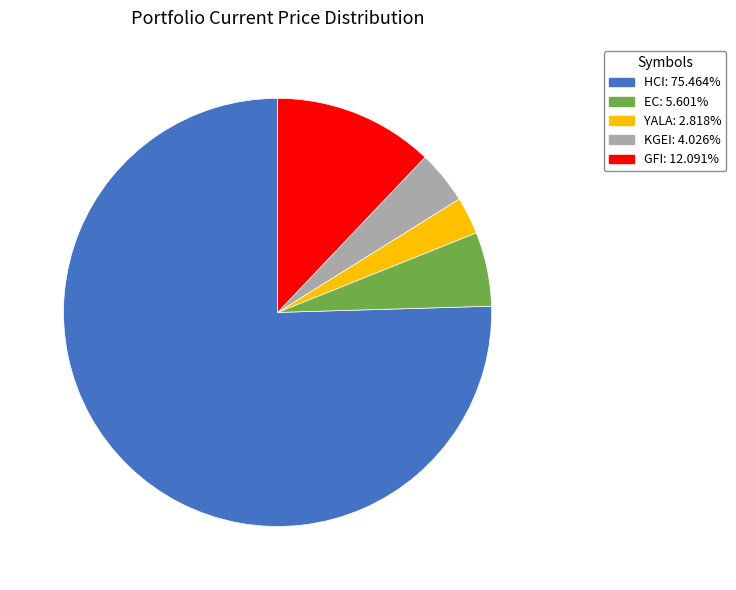

True or false: EC accounts for 6% of the total.

True